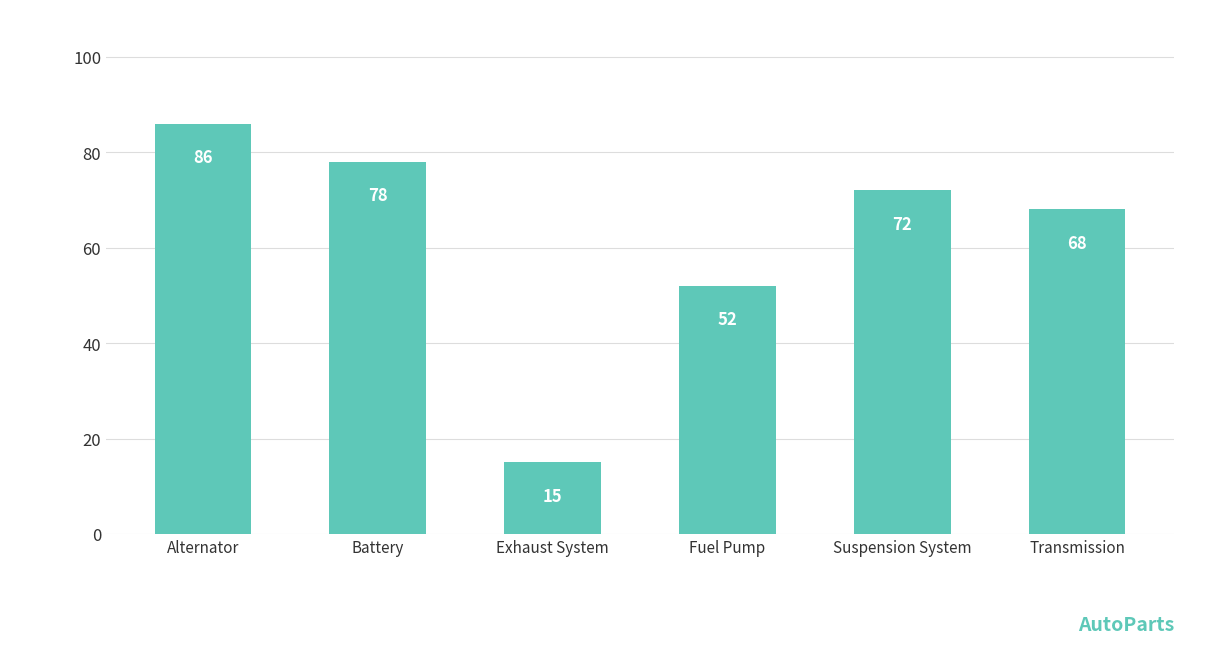

Rank the categories by value from highest to lowest.

Alternator, Battery, Suspension System, Transmission, Fuel Pump, Exhaust System